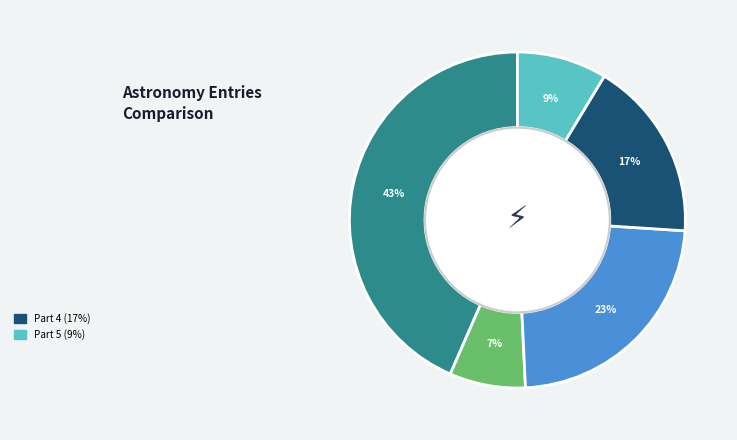

Is there any slice that represents more than half of the pie?

No